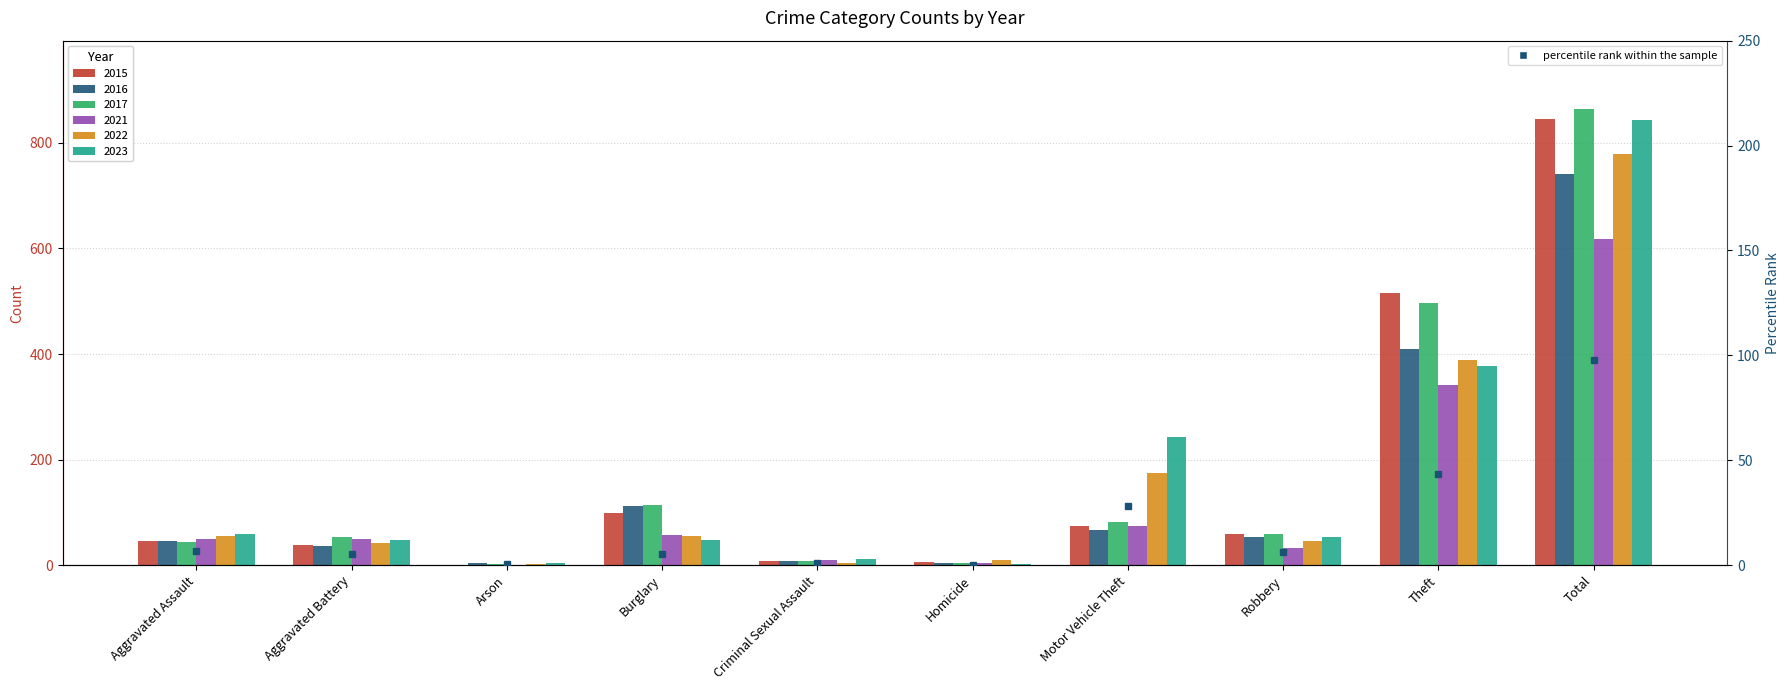

Rank the categories by value from lowest to highest.

Homicide, Arson, Criminal Sexual Assault, Aggravated Battery, Burglary, Robbery, Aggravated Assault, Motor Vehicle Theft, Theft, Total